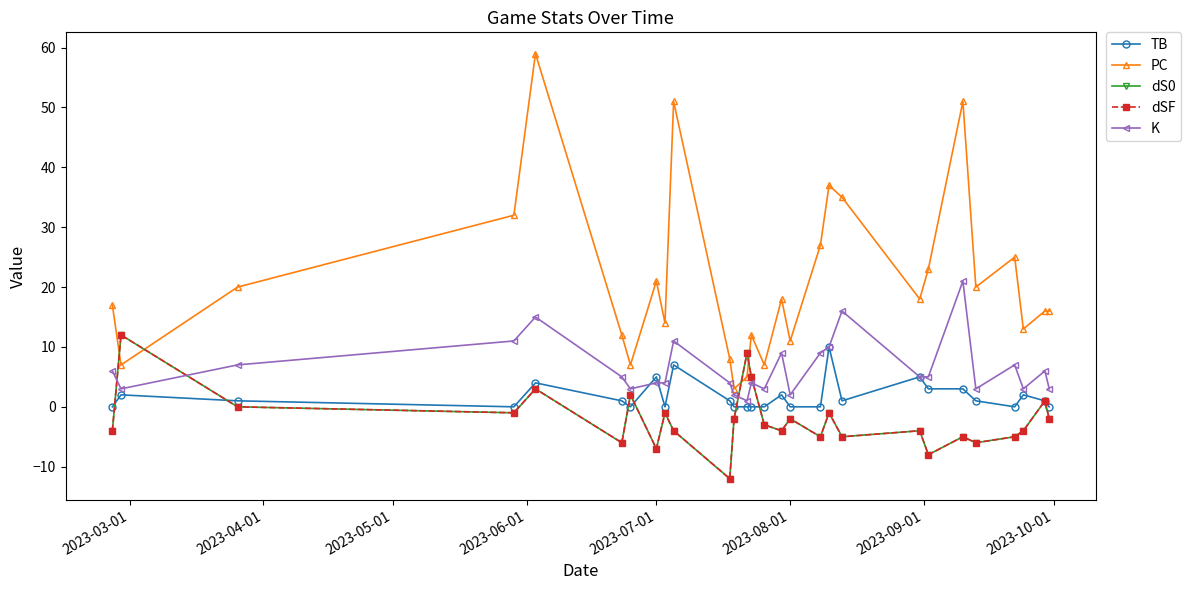

Is this an area chart (filled region under the line)?

No